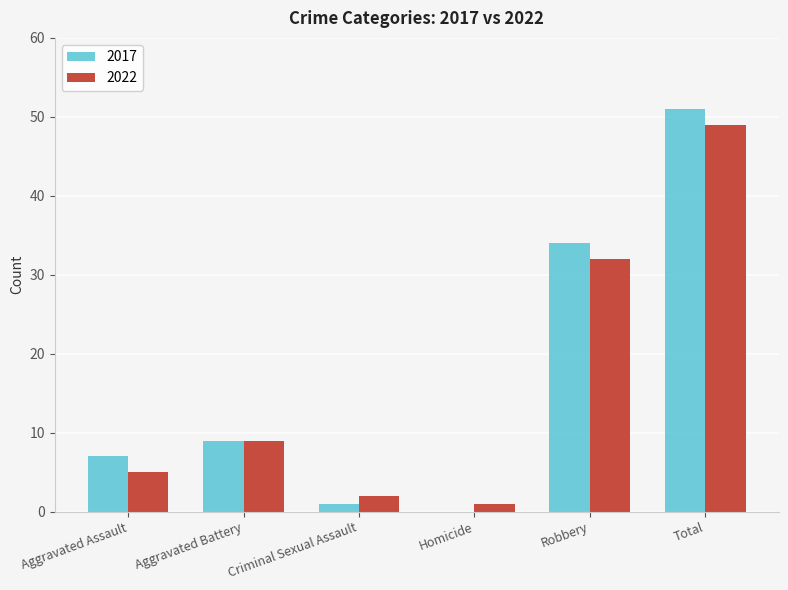

Reading left to right, what are all the values shown in this chart?

2017: Aggravated Assault=7	Aggravated Battery=9	Criminal Sexual Assault=1	Homicide=0	Robbery=34	Total=51
2022: Aggravated Assault=5	Aggravated Battery=9	Criminal Sexual Assault=2	Homicide=1	Robbery=32	Total=49